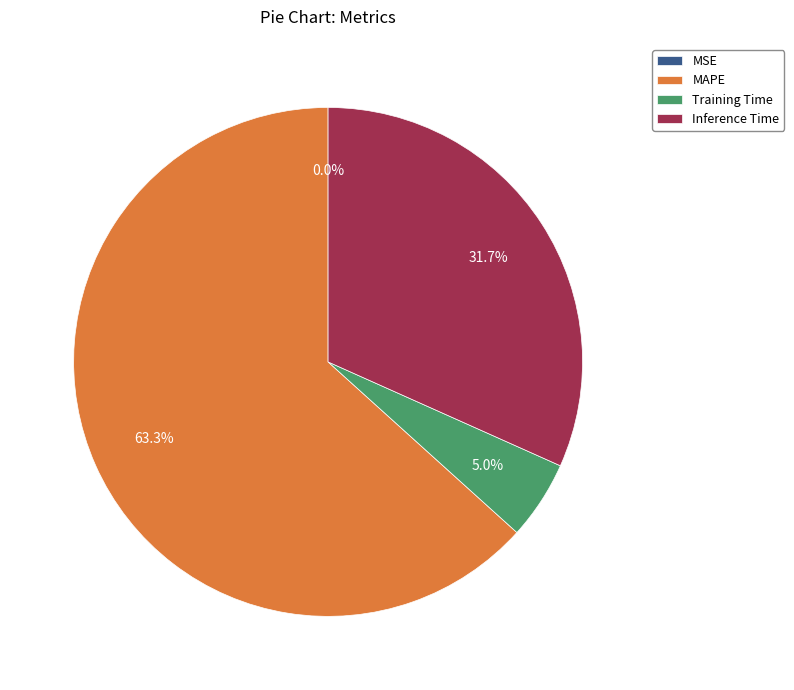

To the nearest percent, what is the difference between the Inference Time and MAPE slice percentages?

32%